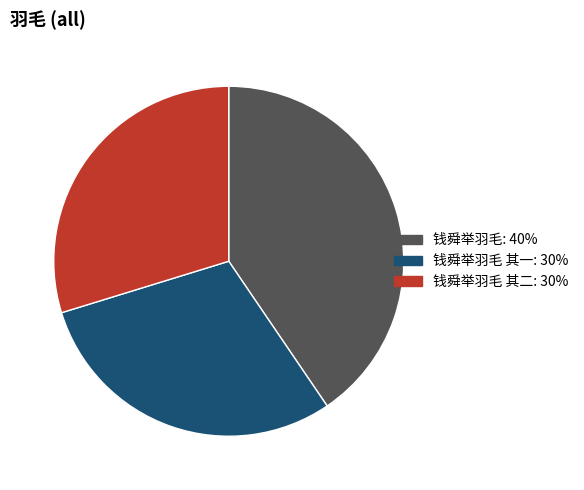

How many slices are in this pie chart?

3